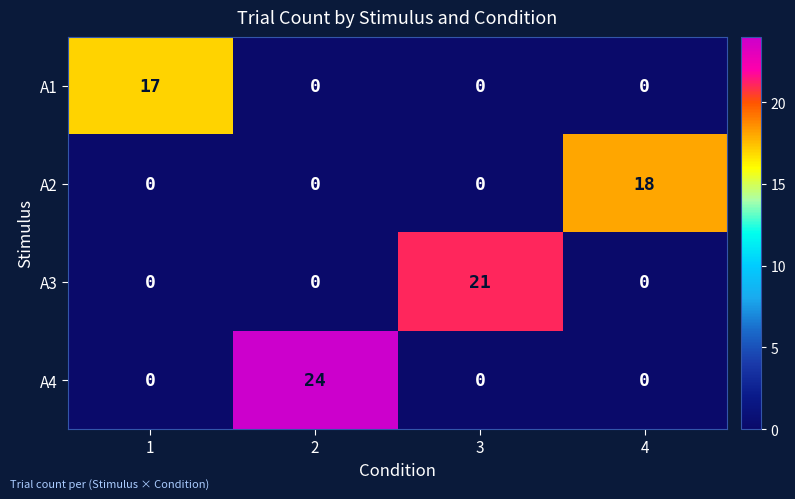

List the series in order of their peak value, highest first.

A4, A3, A2, A1